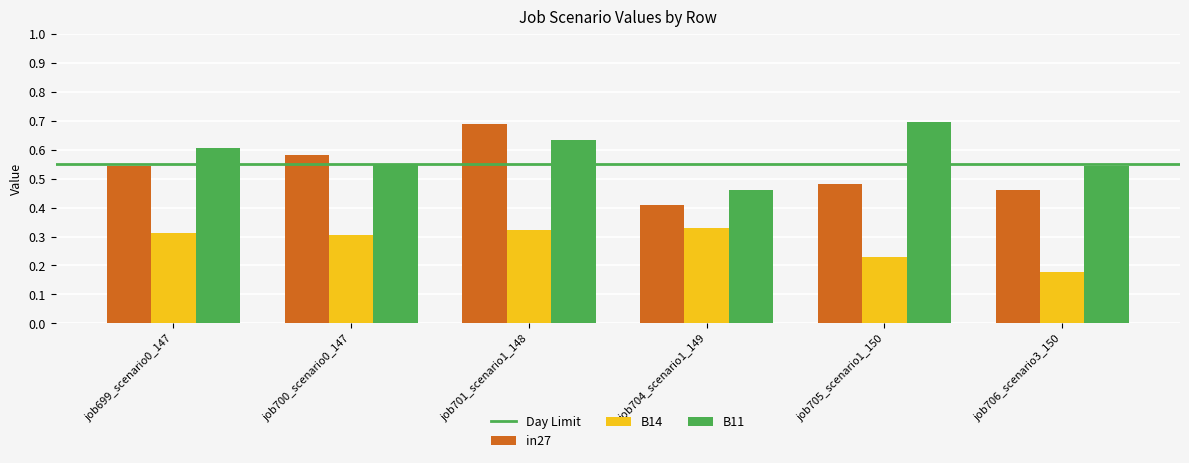

What is the label of the 3rd bar from the left?

job701_scenario1_148